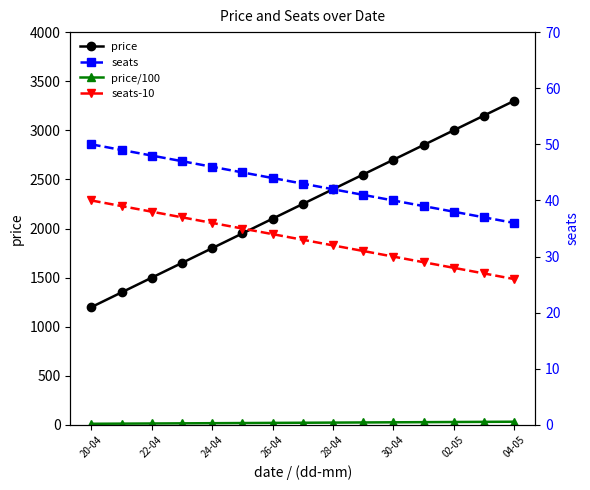

Is it true that price/100 equals 41.9 at 11?

False